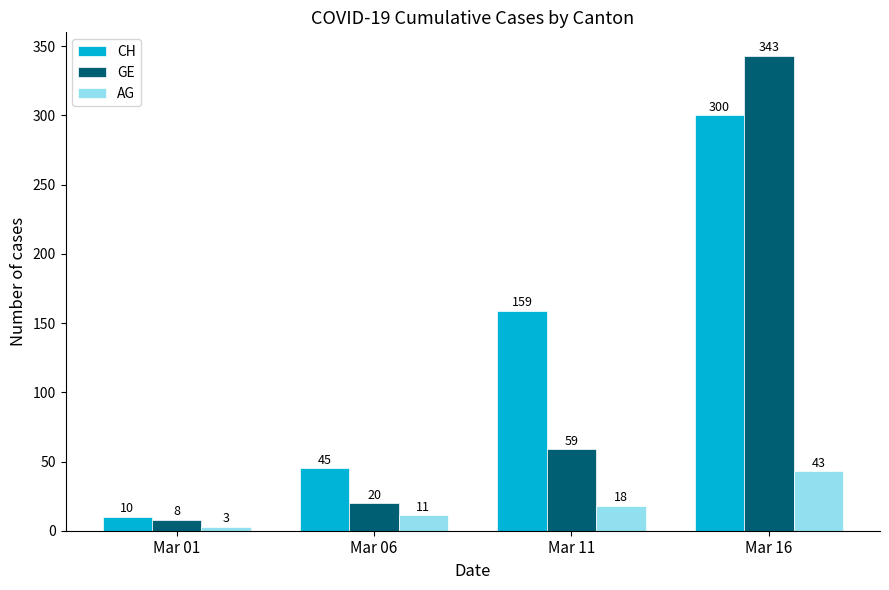

What is the value of the AG bar at the 3rd from the left?

18